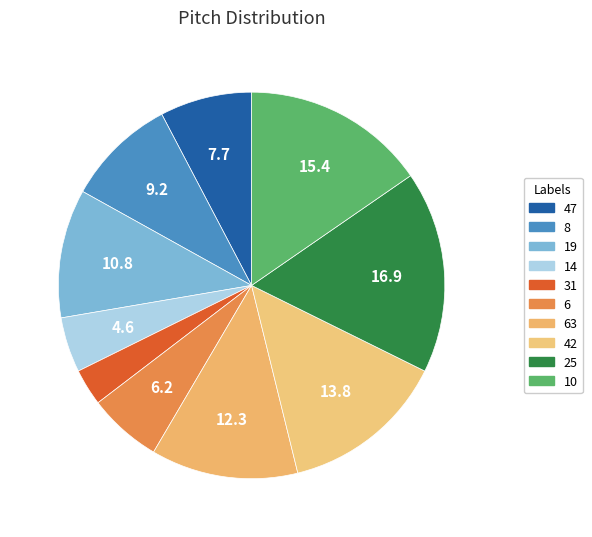

How many segments does this pie chart have?

10